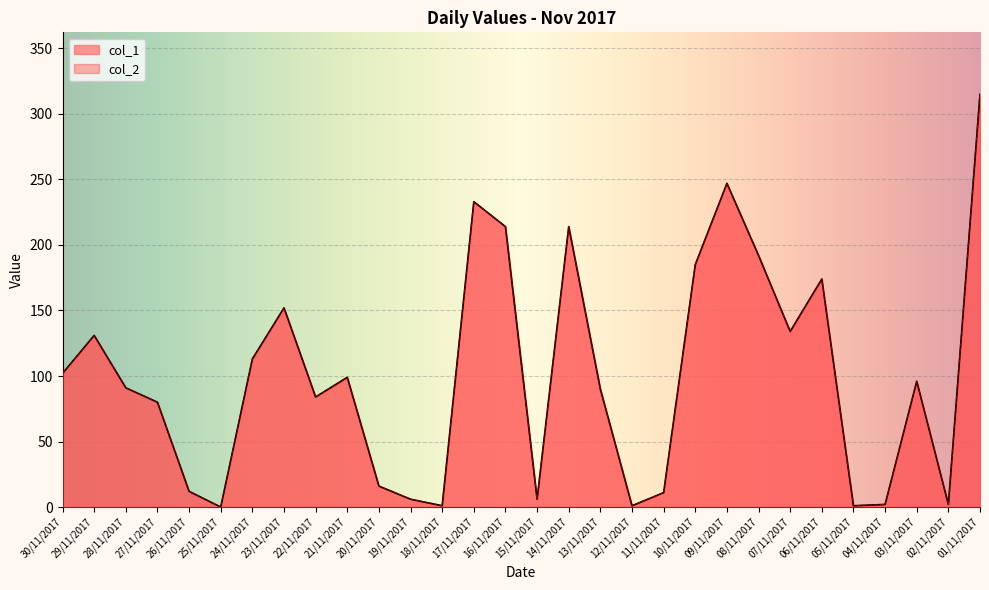

True or false: col_1 has a value of 342 at 17/11/2017.

False